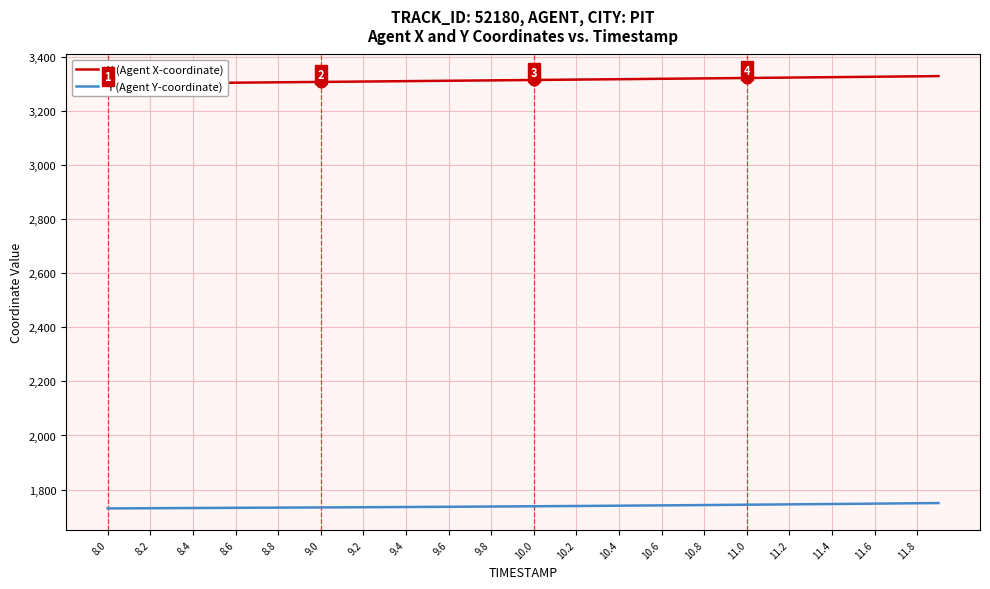

Which series has the largest total across all categories?

X (Agent X-coordinate)